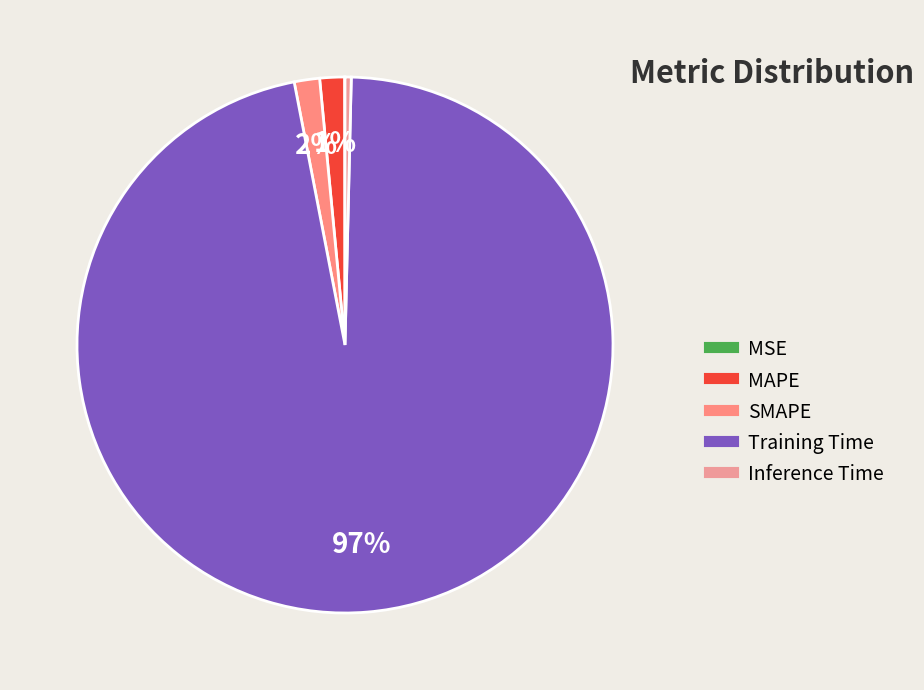

Does any single category account for the majority?

Yes